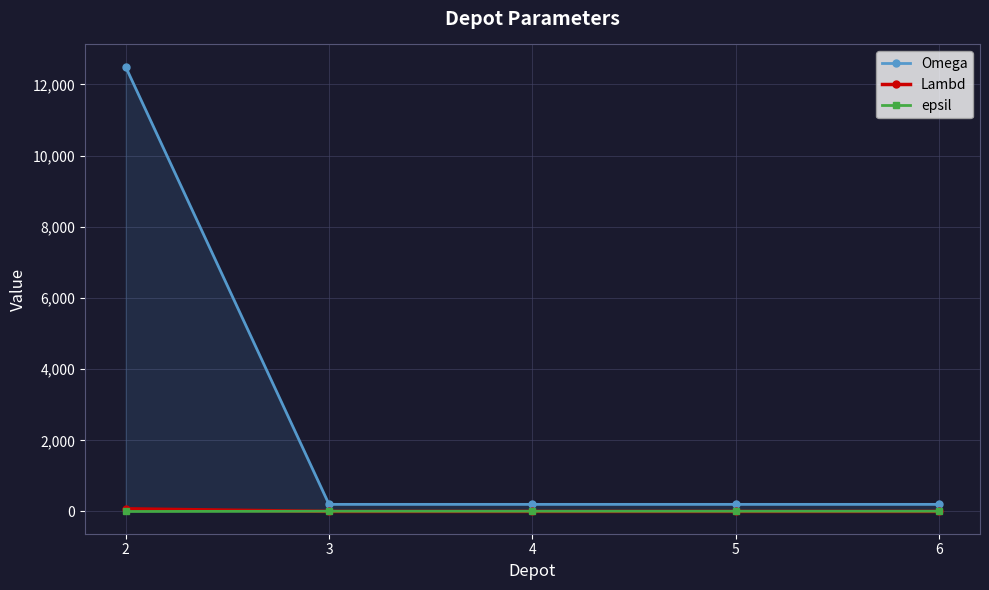

Which series has the largest total across all categories?

Omega